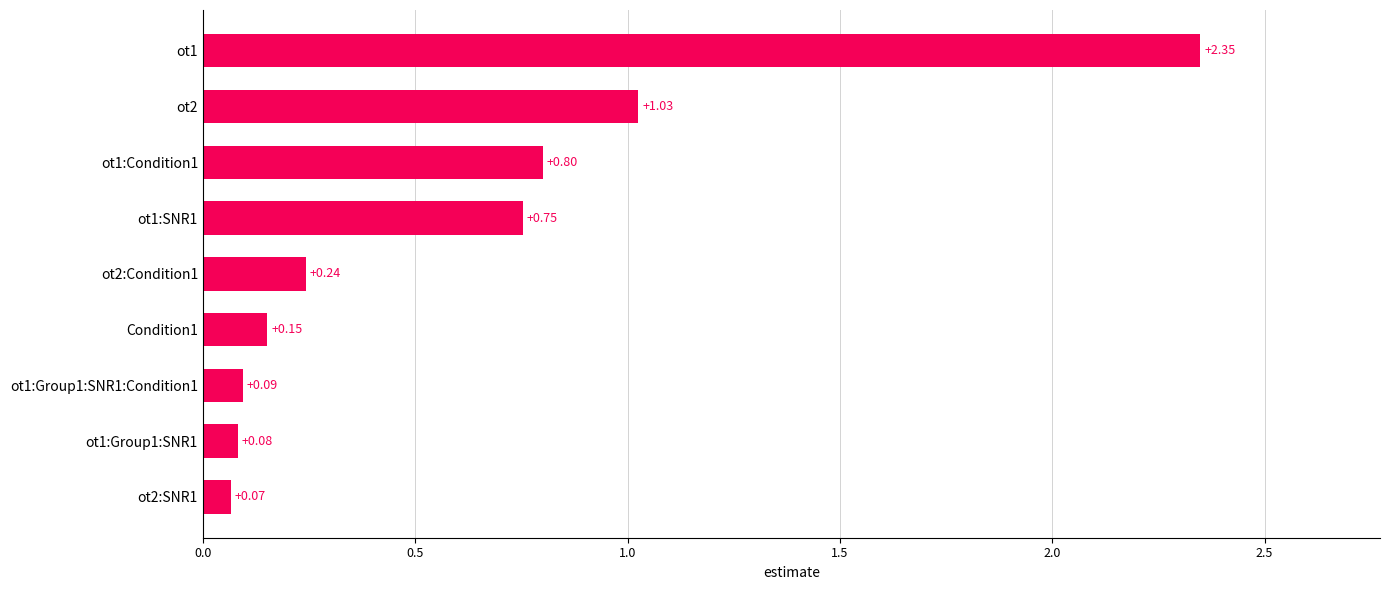

How many bars are there in total?

9